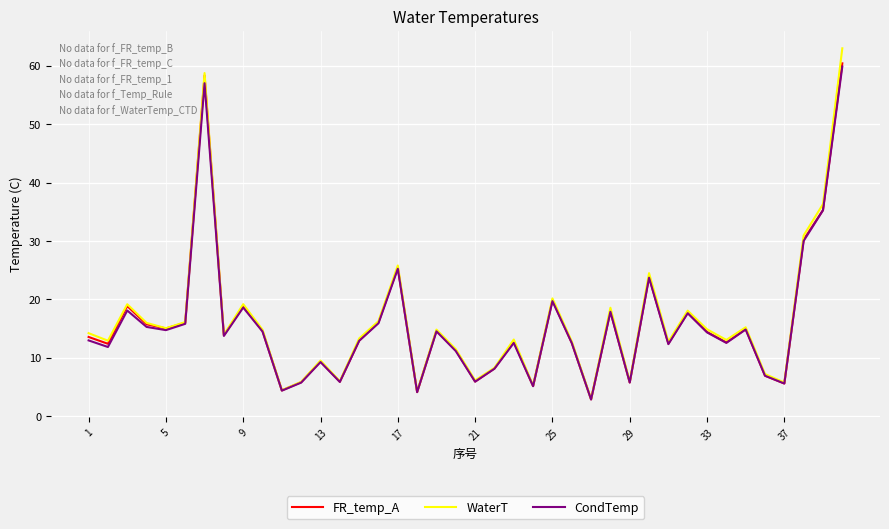

What is the greatest value displayed?

63.0